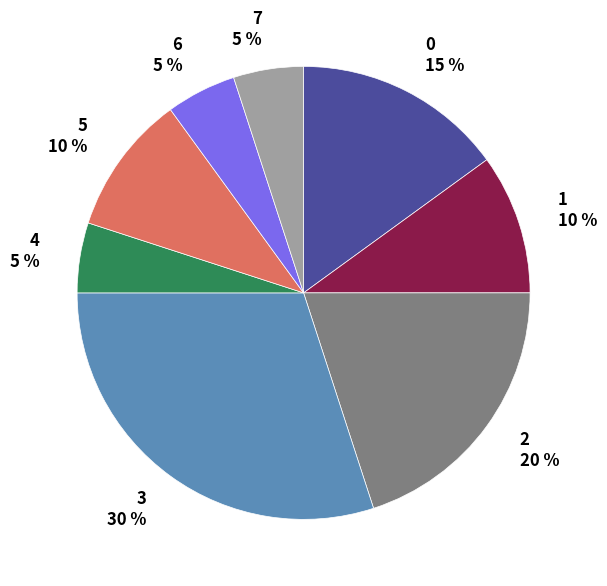

Between 3 and 0, which is larger?

3